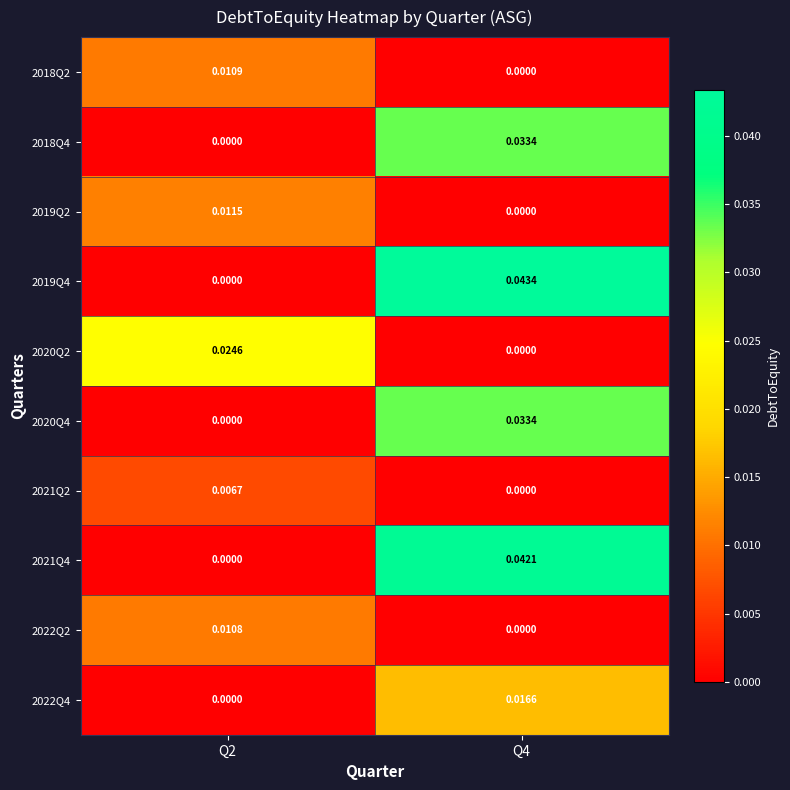

How many values in 2020Q2 are above zero?

1